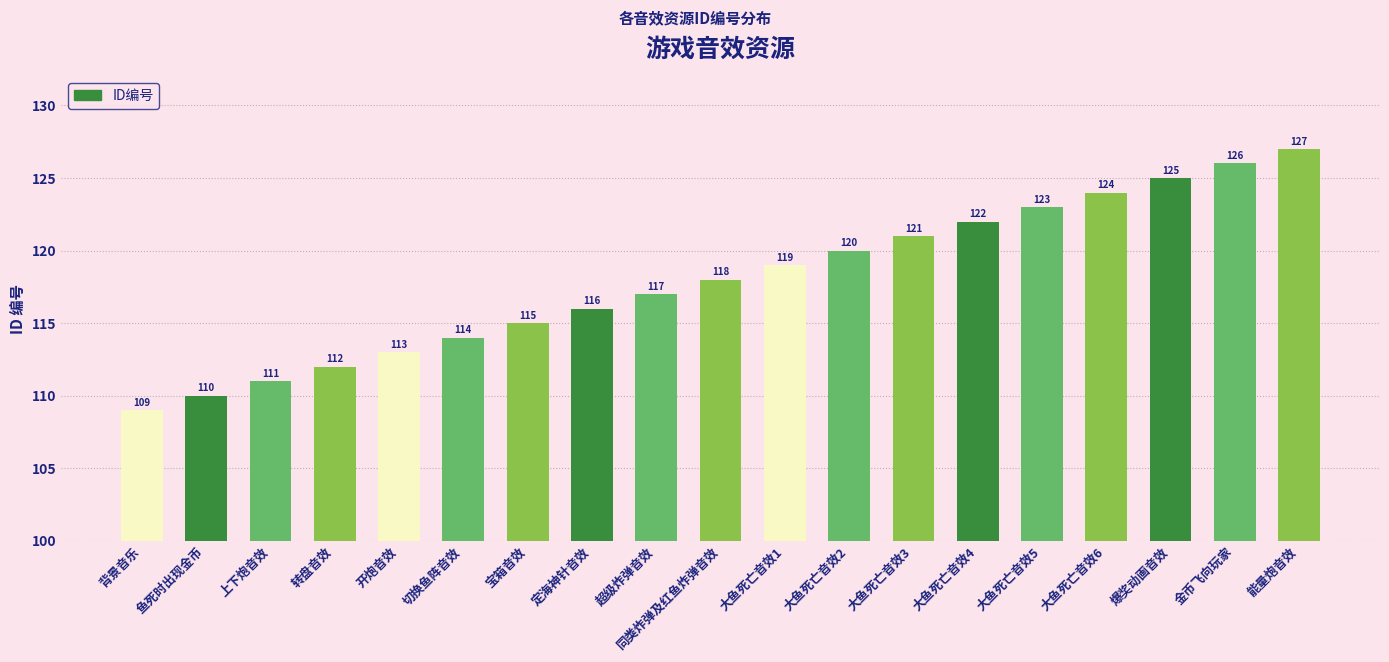

Does the chart contain stacked bars?

No